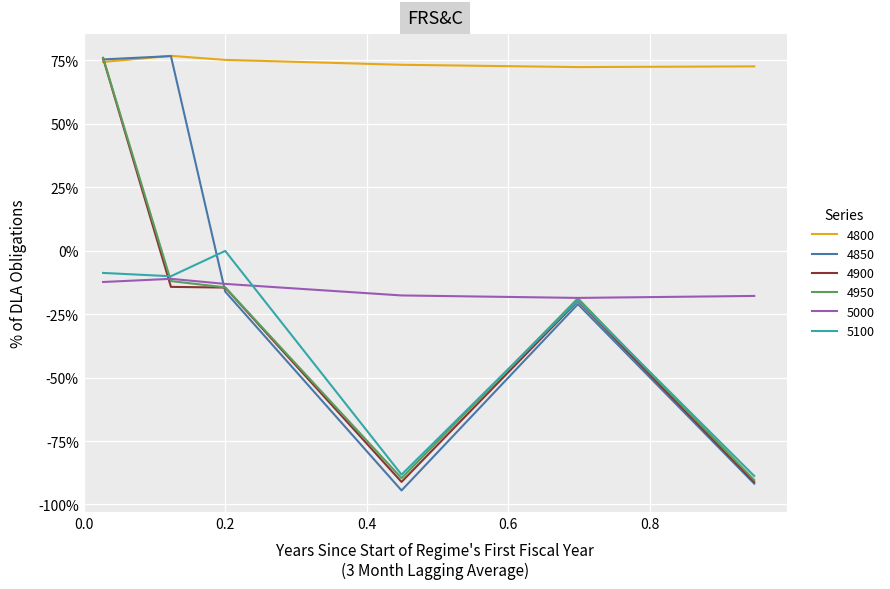

What is the minimum value shown in the chart?

-0.9